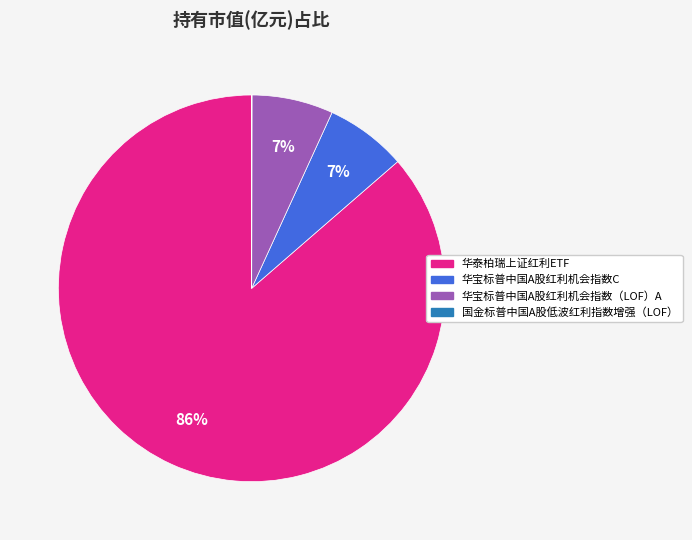

True or false: 华宝标普中国A股红利机会指数C accounts for 7% of the total.

True